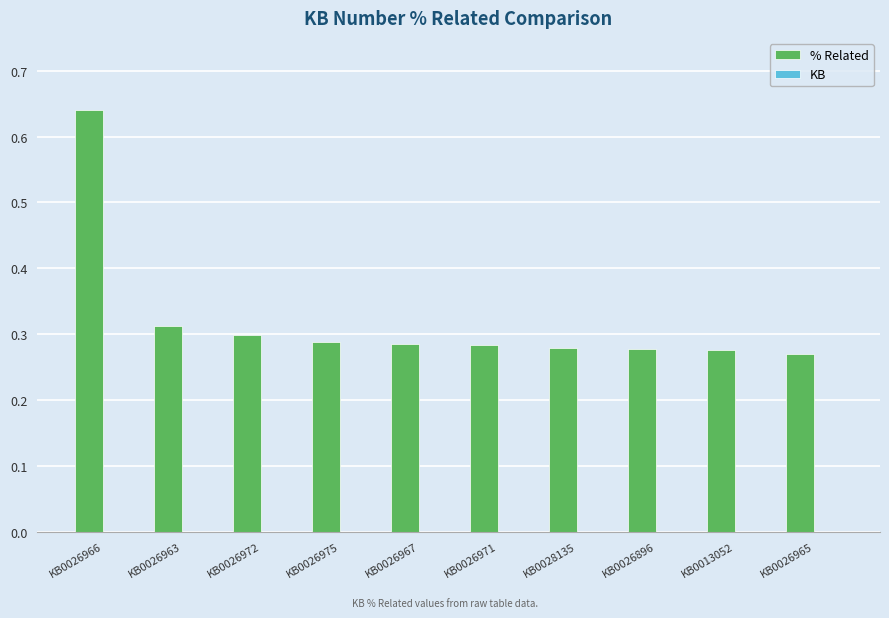

The value at KB0026963 is 0.2. True or false?

False